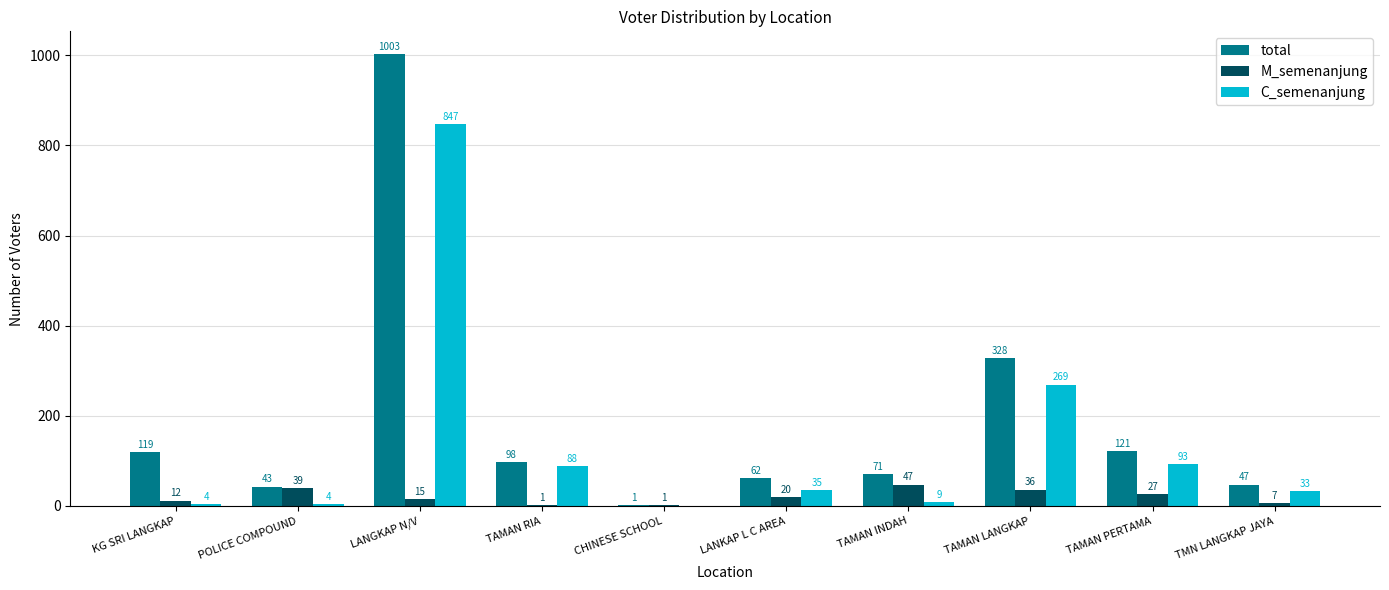

What is the sum of all M_semenanjung values?

205